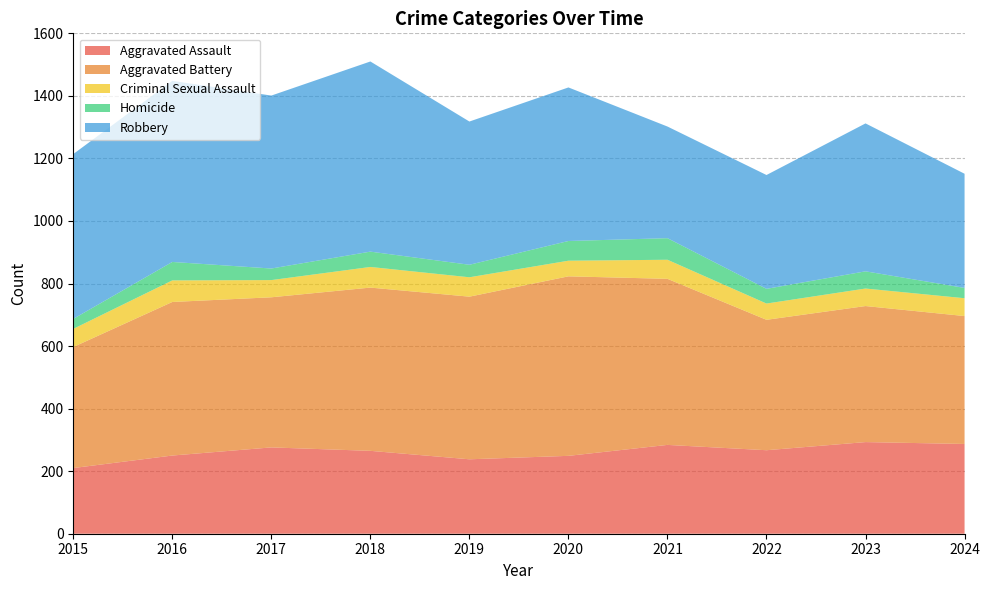

Reading right to left, transcribe all the data shown in this chart.

Aggravated Assault: 2024=287	2023=293	2022=267	2021=284	2020=249	2019=238	2018=265	2017=276	2016=250	2015=210
Aggravated Battery: 2024=409	2023=435	2022=417	2021=531	2020=574	2019=520	2018=522	2017=480	2016=491	2015=387
Criminal Sexual Assault: 2024=57	2023=56	2022=52	2021=61	2020=50	2019=62	2018=66	2017=55	2016=69	2015=58
Homicide: 2024=33	2023=55	2022=47	2021=69	2020=63	2019=40	2018=49	2017=37	2016=59	2015=32
Robbery: 2024=365	2023=473	2022=364	2021=357	2020=491	2019=458	2018=608	2017=553	2016=579	2015=527